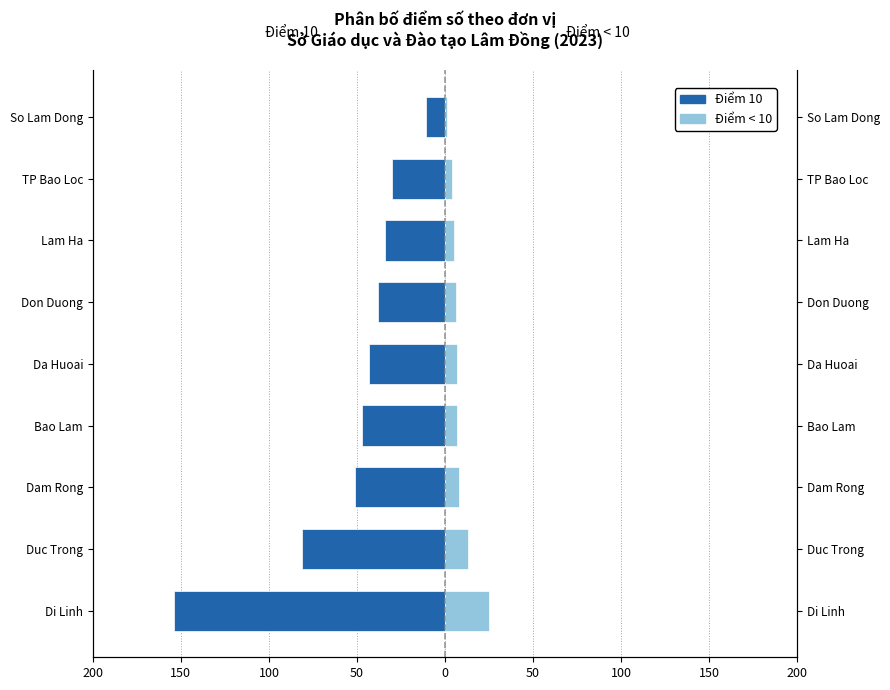

Reading left to right, list all the values displayed in this chart.

Điểm 10: -154	-81	-51	-47	-43	-38	-34	-30	-11
Điểm < 10: 25	13	8	7	7	6	5	4	1